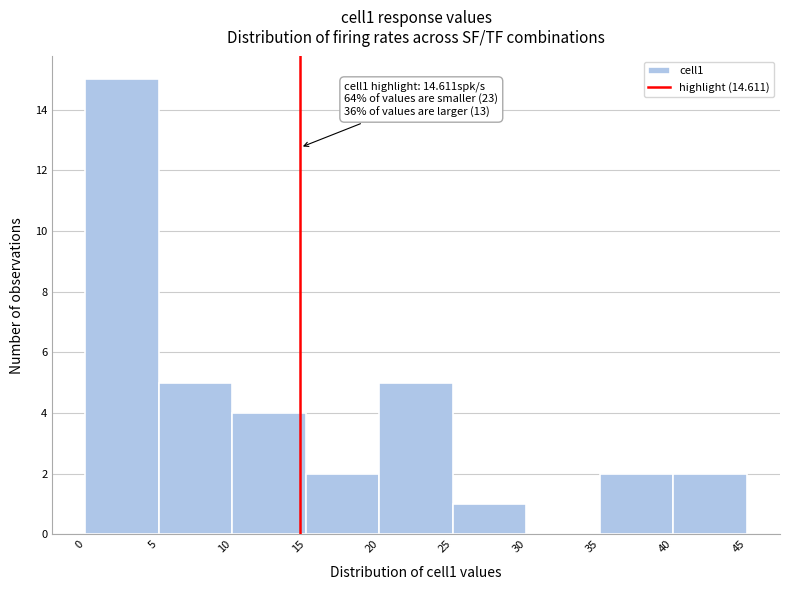

Over which range of the x-axis is the bar tallest?

0 to 5